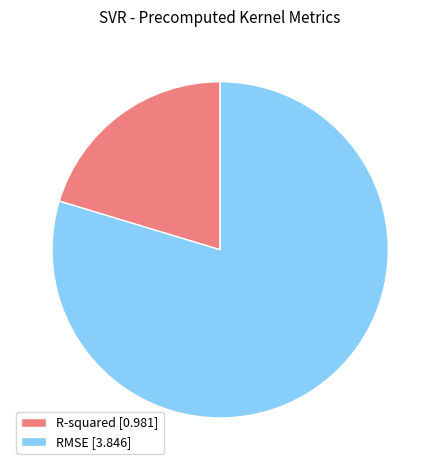

Do R-squared [0.981] and RMSE [3.846] together represent more than half of the pie?

Yes